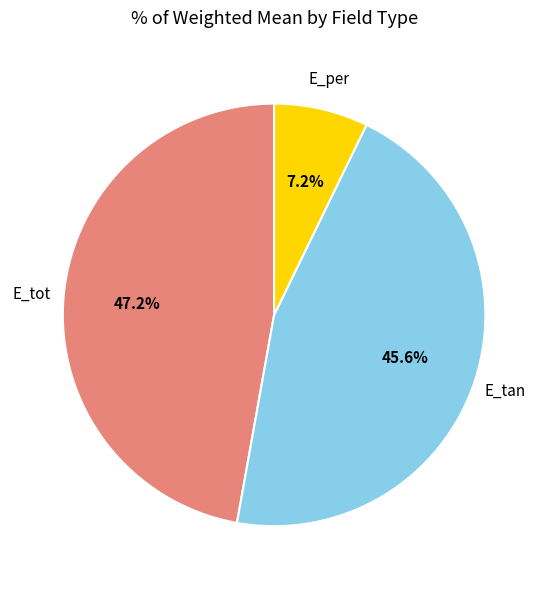

Is there a majority slice in this chart?

No